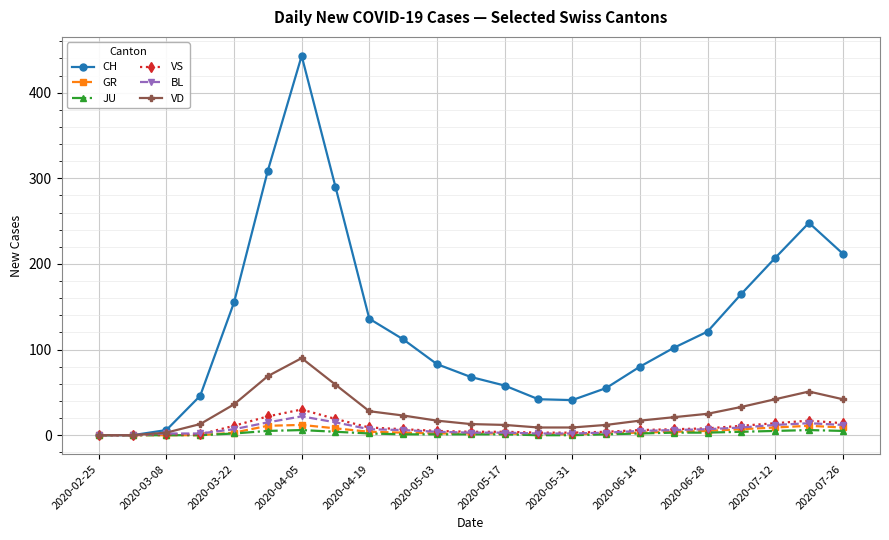

What is the sum of all CH values?

2979